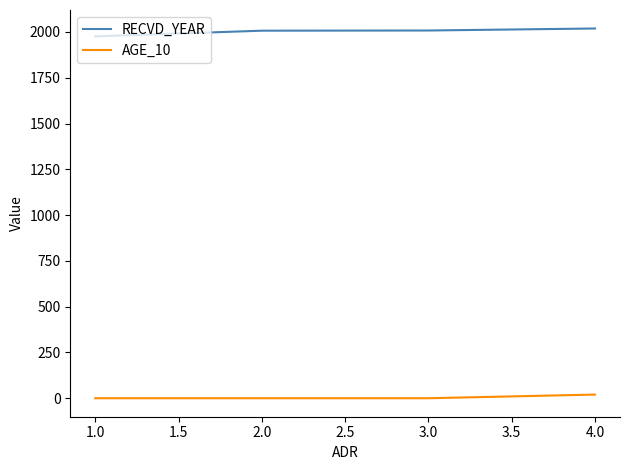

Does the chart display data point markers on the line(s)?

No